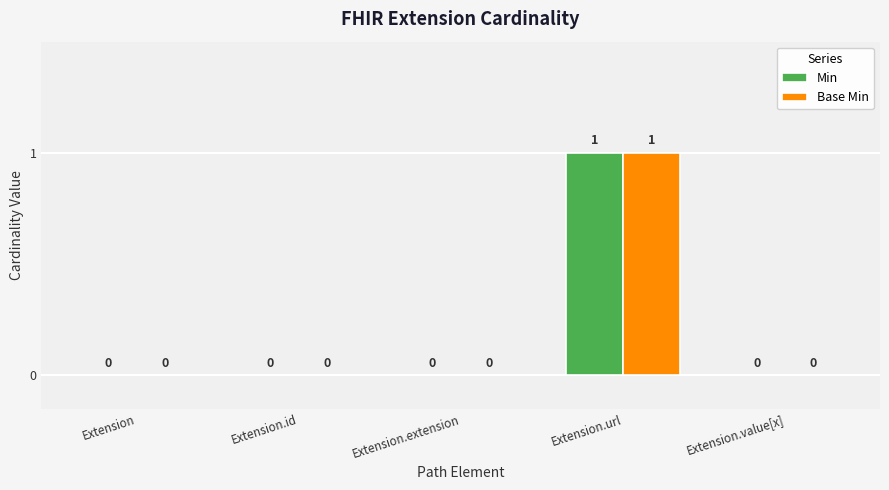

Reading left to right, extract all data points from this chart.

Min: 0	0	0	1	0
Base Min: 0	0	0	1	0